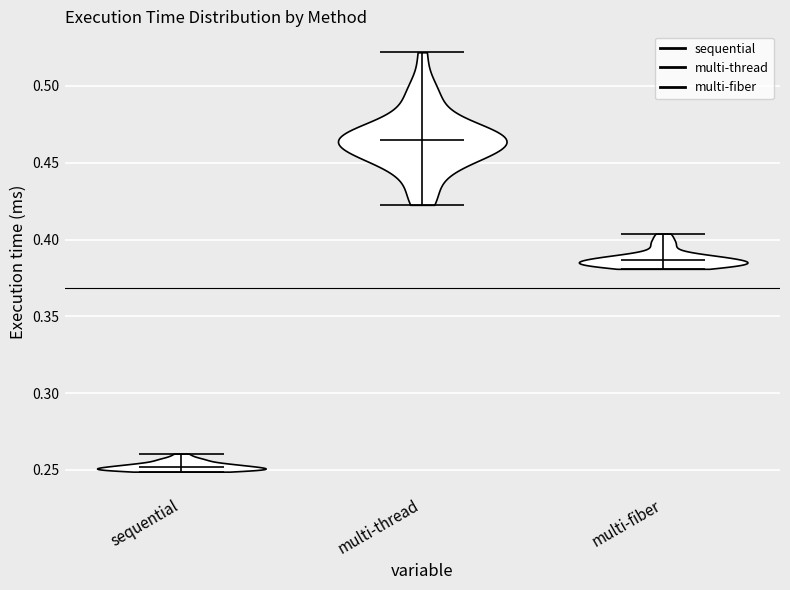

Where does the median line of the violin for multi-thread sit on the y-axis? The values are not printed on the chart, so give them approximately, as read against the axis.

0.465